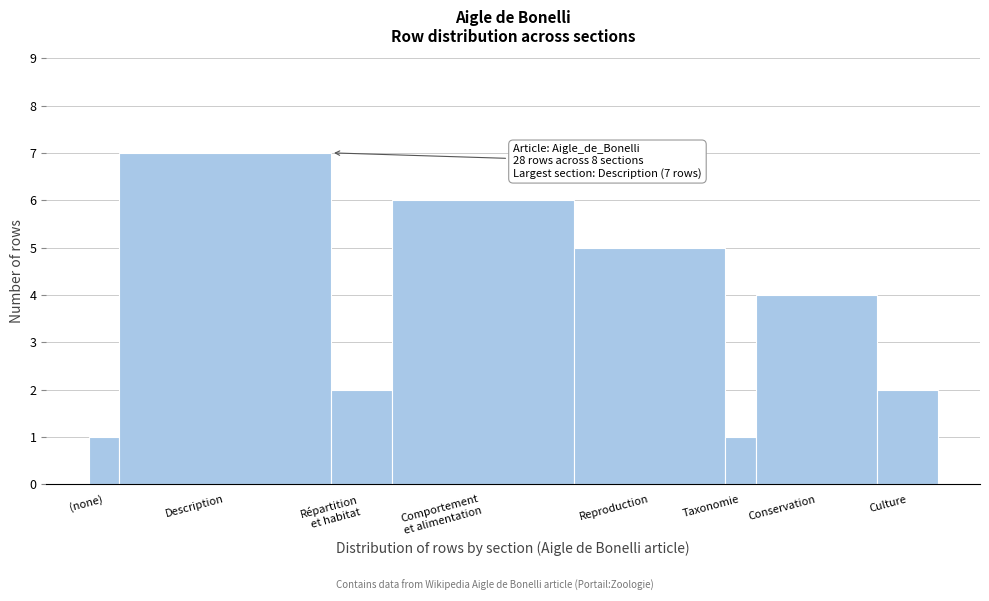

Reading left to right, extract all data points from this chart.

1	7	2	6	5	1	4	2